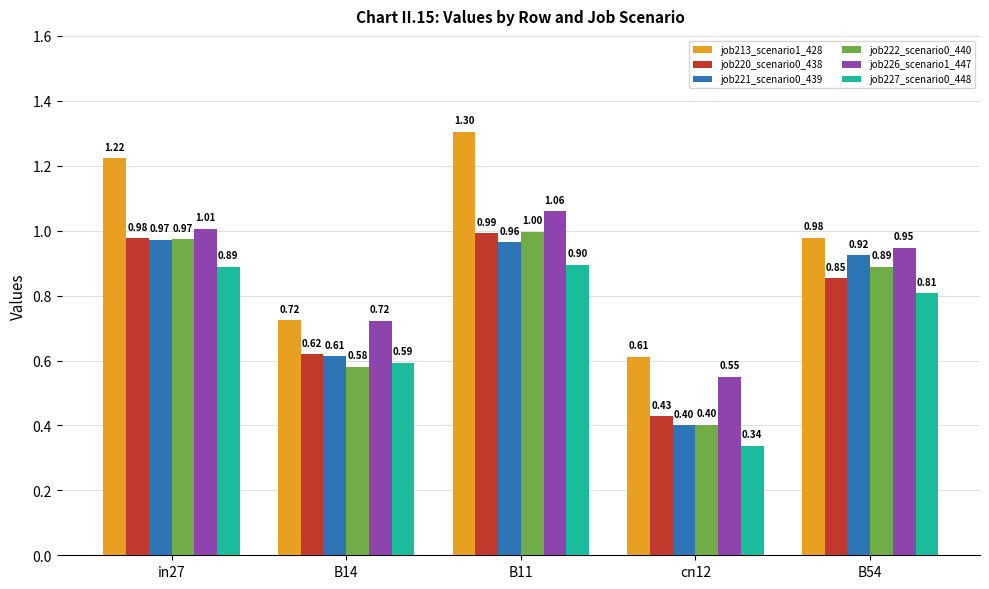

At which label is job221_scenario0_439 closest to 0?

cn12